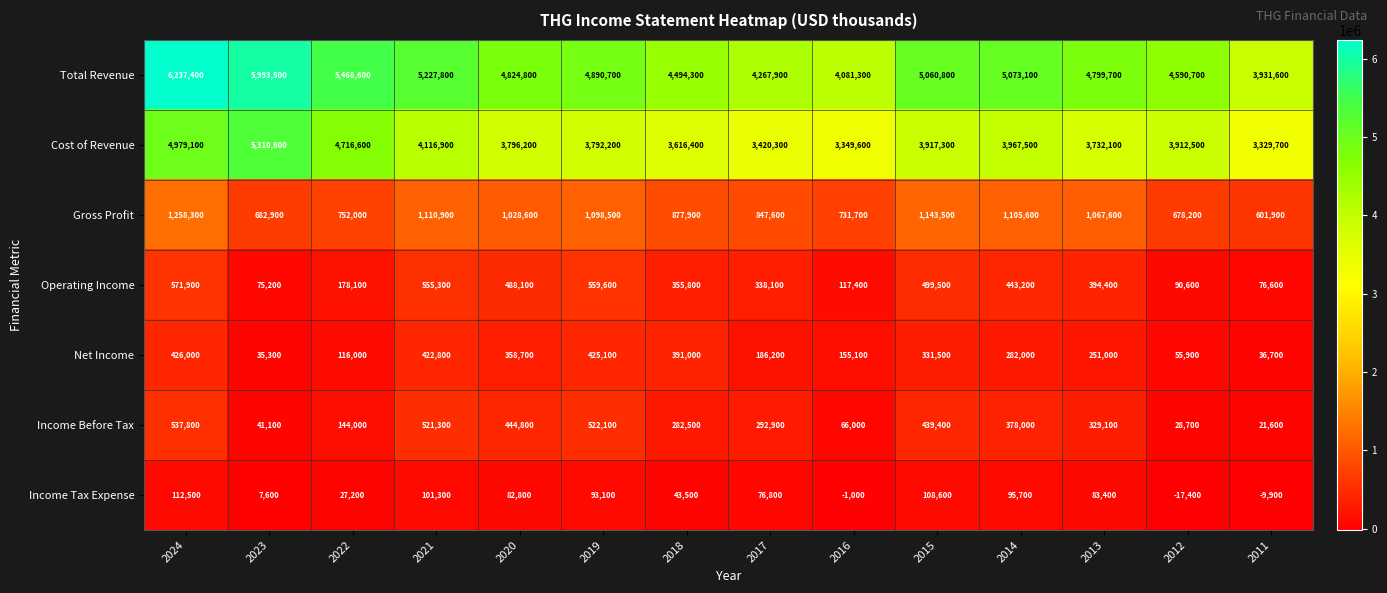

Where is Cost of Revenue nearest to the value 4320150?

2021